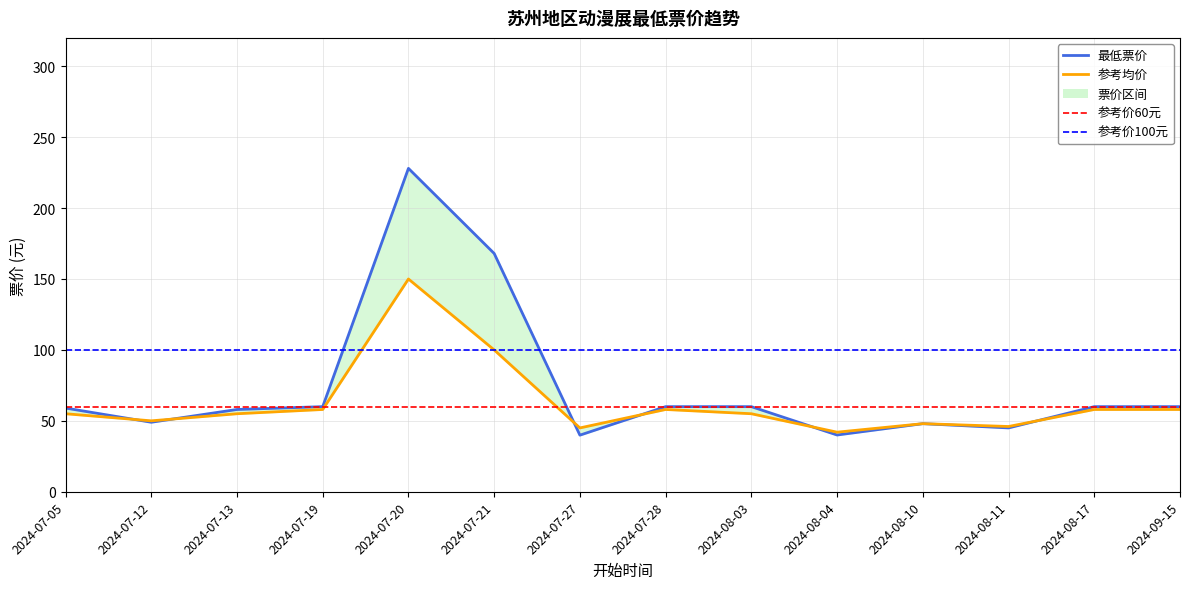

What is the spread (max minus min) of values at 2024-07-19?

2.0